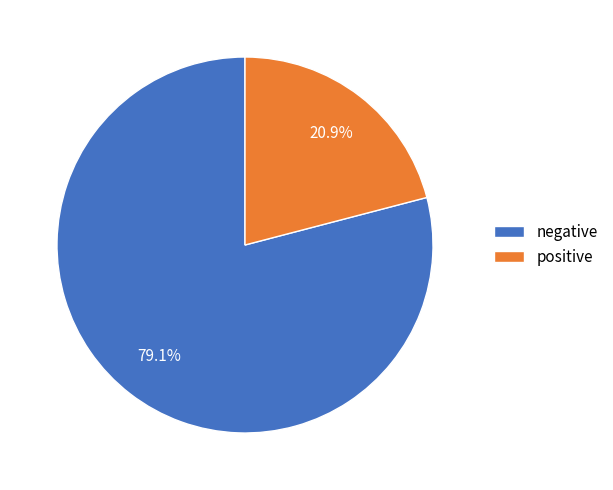

To the nearest percent, what portion does negative represent?

79%